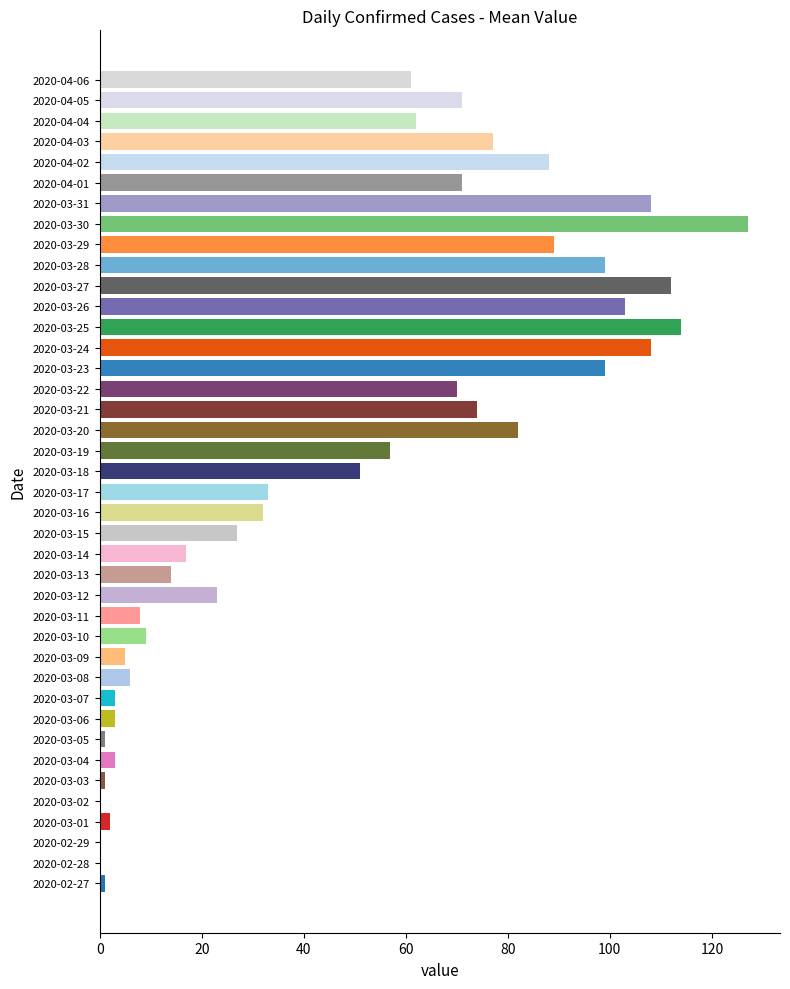

What is the greatest value displayed?

127